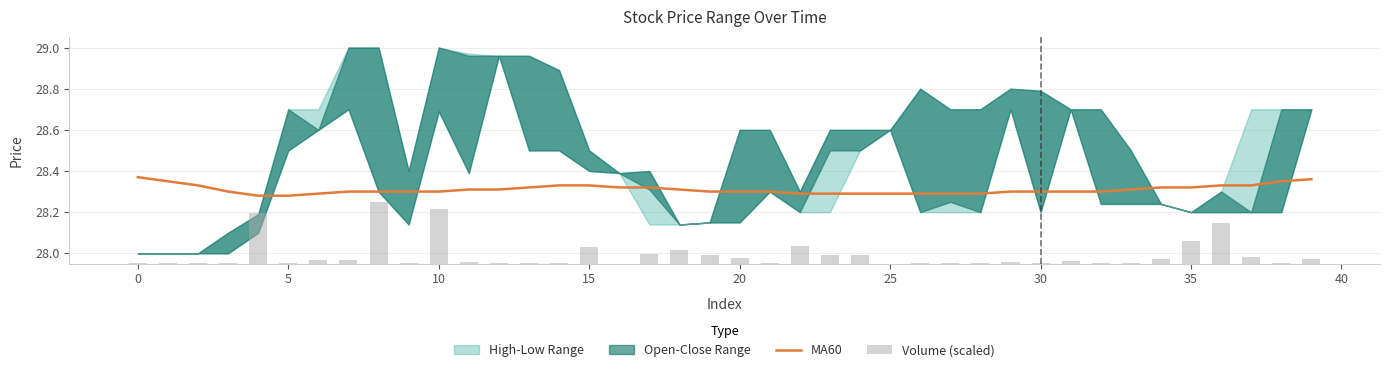

Is the value of MA60 at 33 greater than the value of Volume (scaled) at 27?

Yes